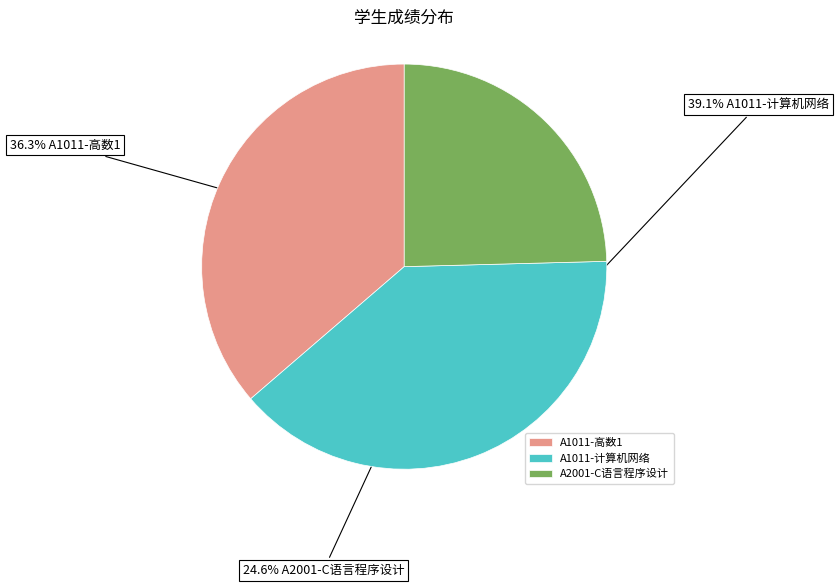

What is the smallest slice in the pie chart?

A2001-C语言程序设计